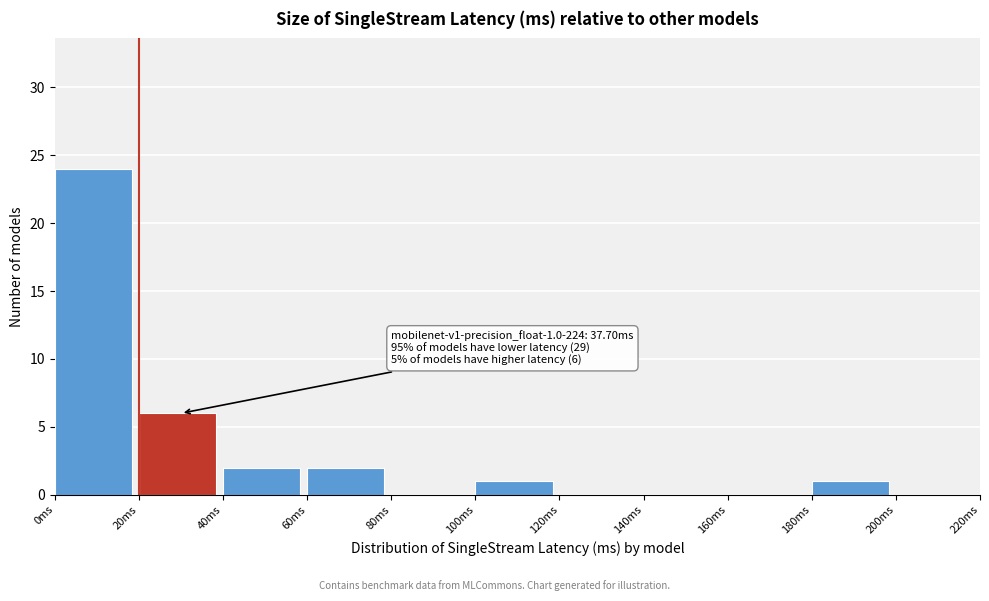

Which range on the x-axis has the tallest bar?

0 to 20